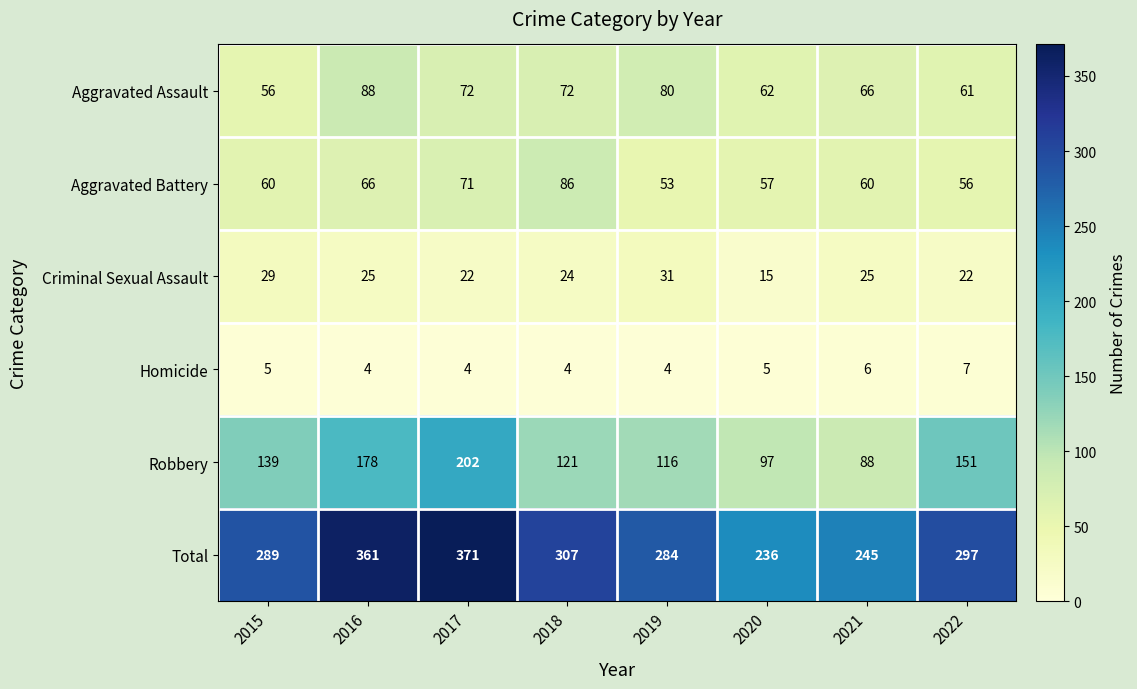

Which series has the largest range (max minus min)?

Total